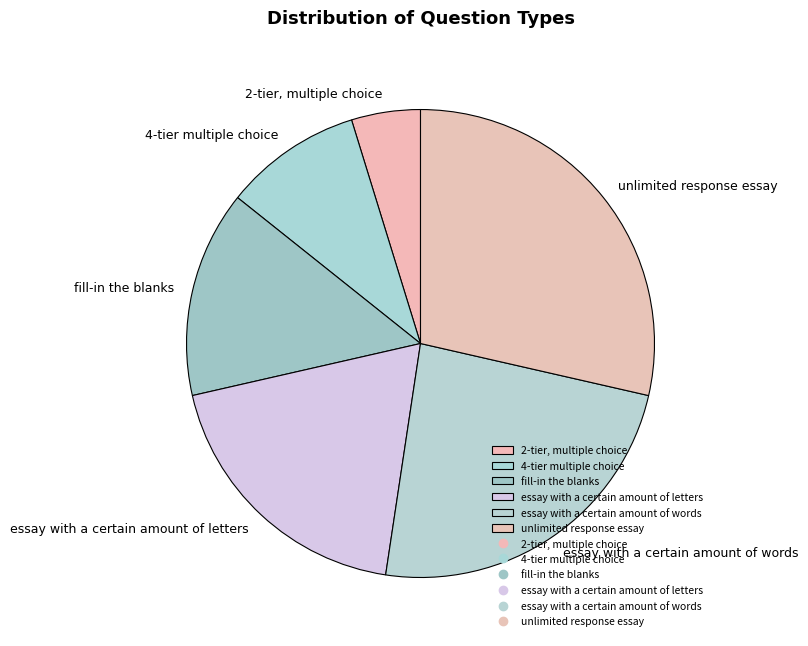

How many segments does this pie chart have?

6